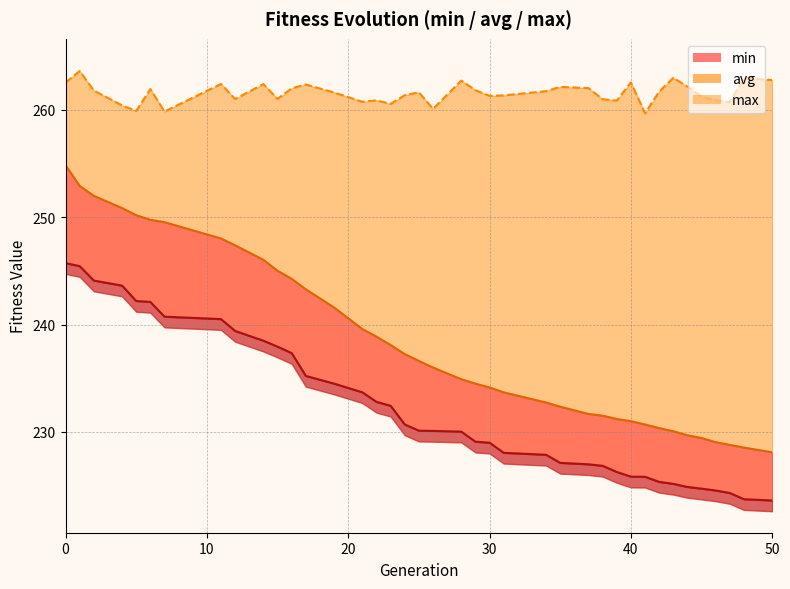

What is the average value of the min series?

232.2